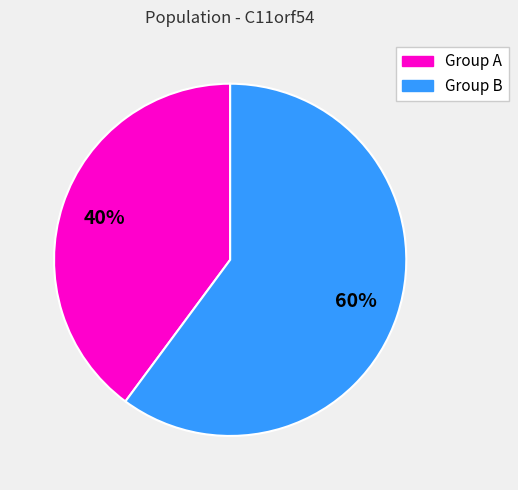

To the nearest percent, what is the average slice percentage?

50%